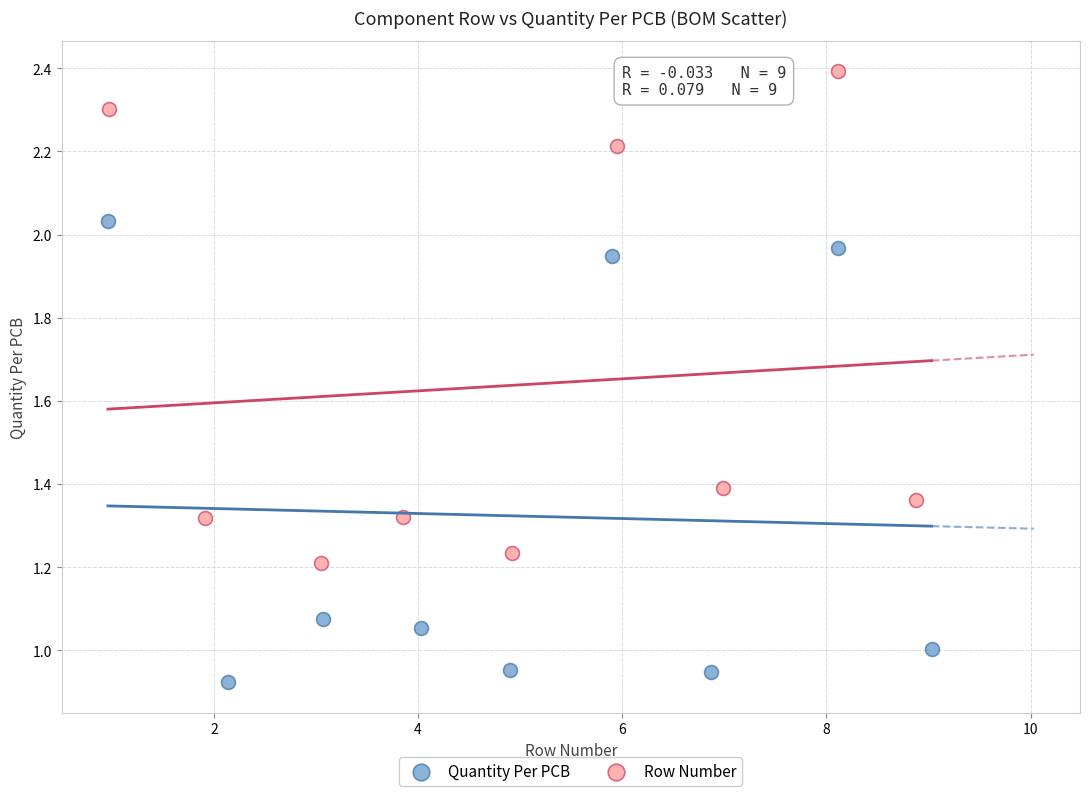

What are all the series names shown in the legend?

Quantity Per PCB, Row Number